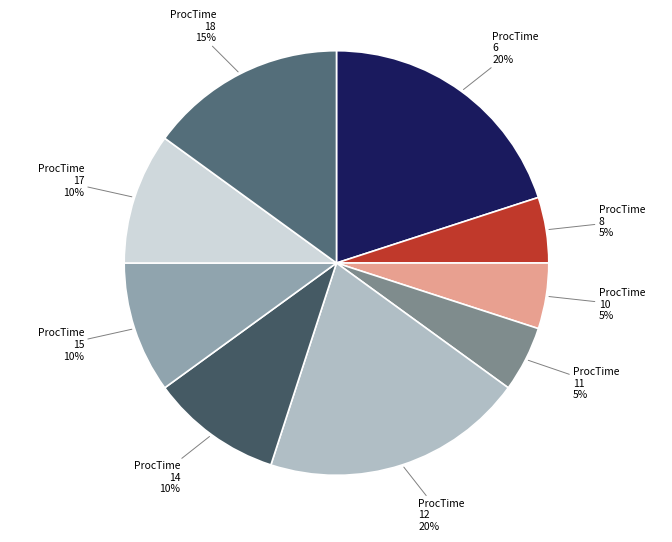

Do ProcTime 10 and ProcTime 14 together represent more than half of the pie?

No